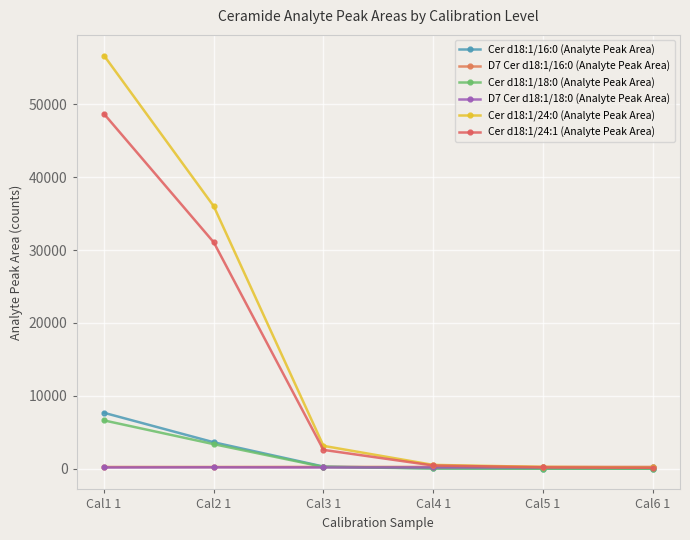

What is the difference between the highest and lowest values at Cal5 1?

248.4